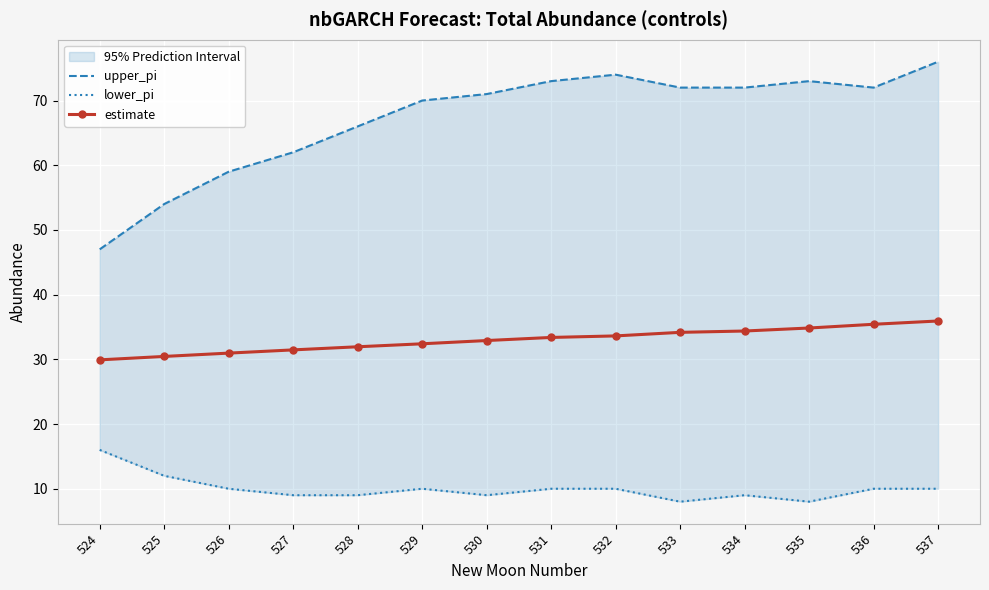

Which has a higher value, 536 or 537?

537